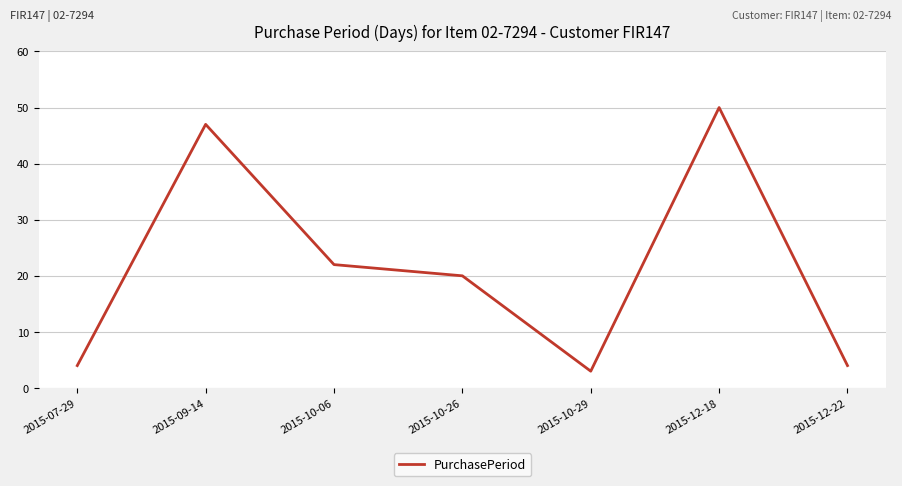

Is it true that the value at 2015-10-29 is 1?

False